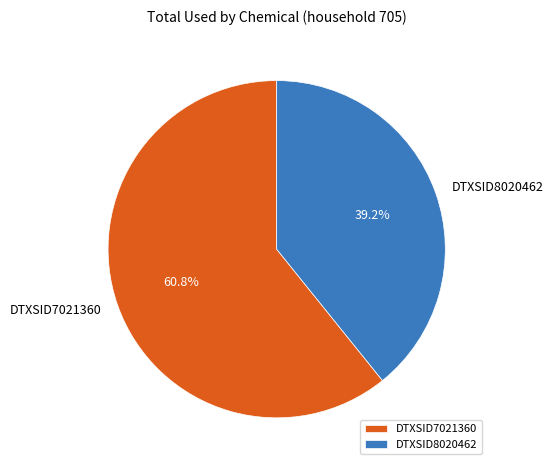

To the nearest percent, what portion does DTXSID8020462 represent?

39%